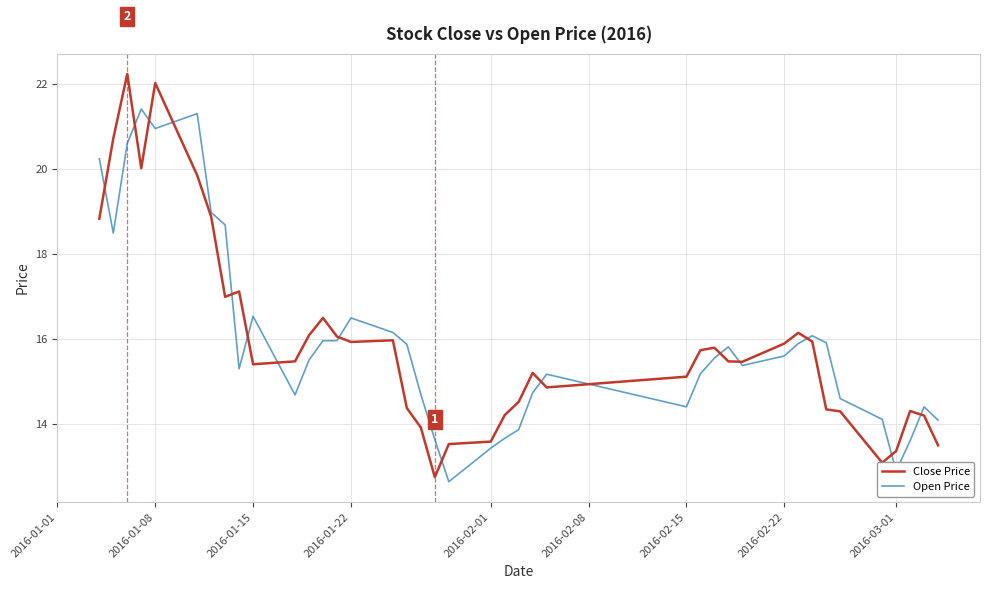

List the series in order of their peak value, lowest first.

Open Price, Close Price